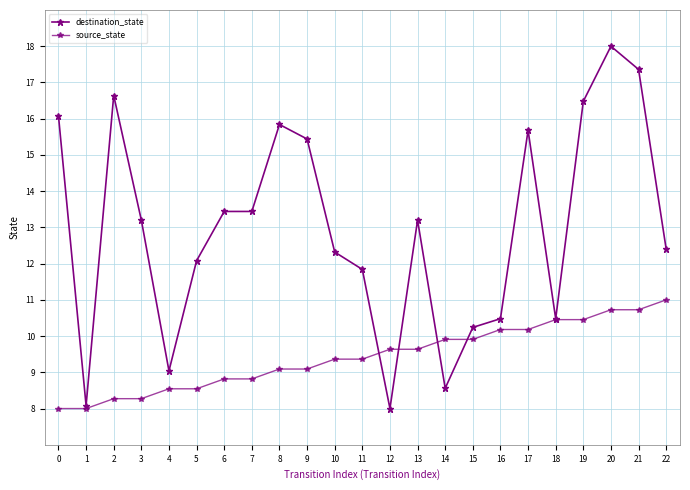

Which has a higher value, 14 or 5?

5